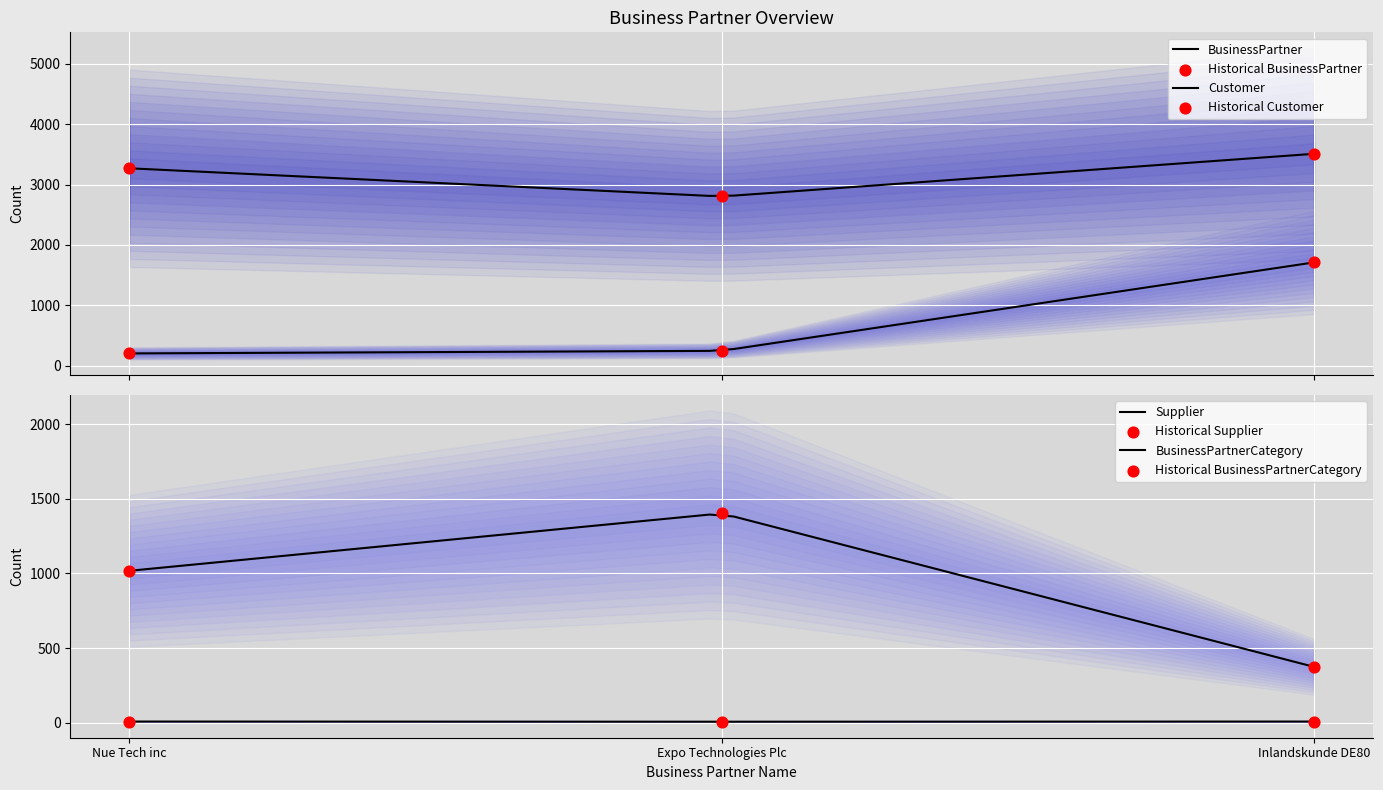

What is the total value across all series at Inlandskunde DE80?

5601